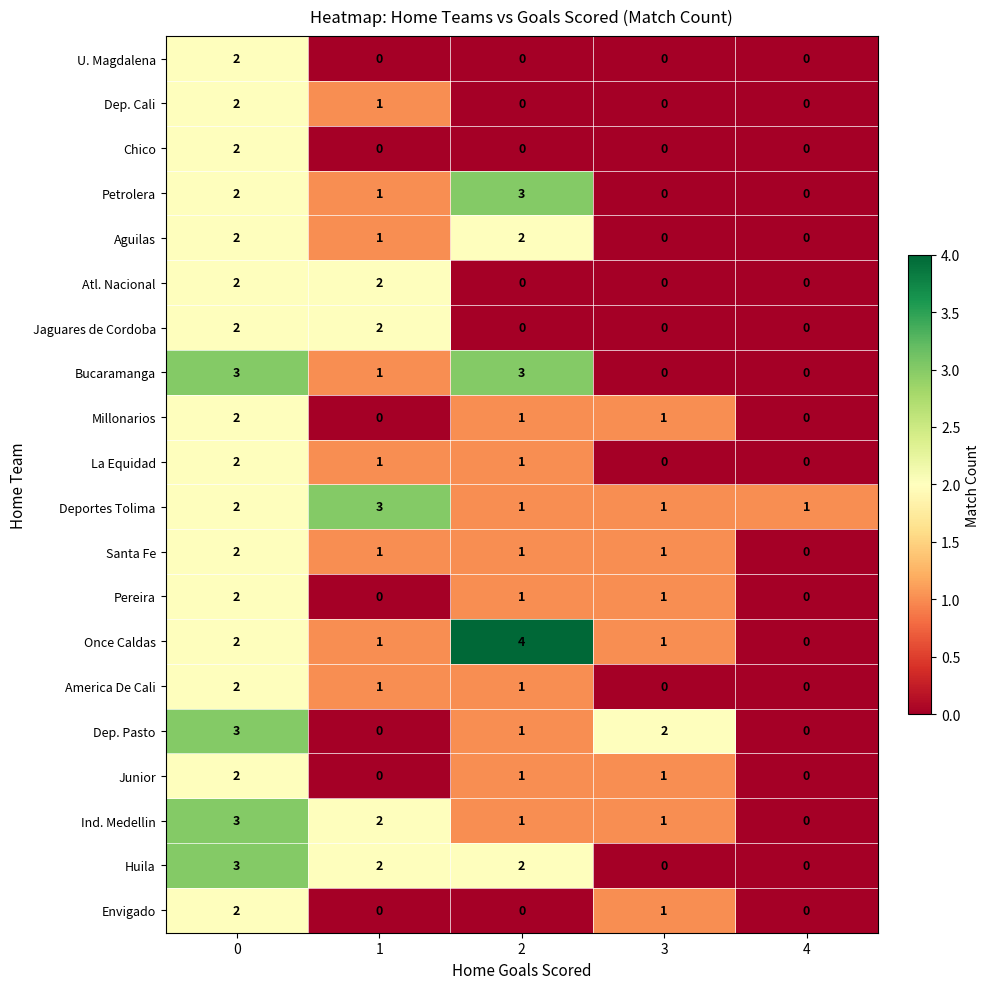

Count the number of categories in the chart.

5